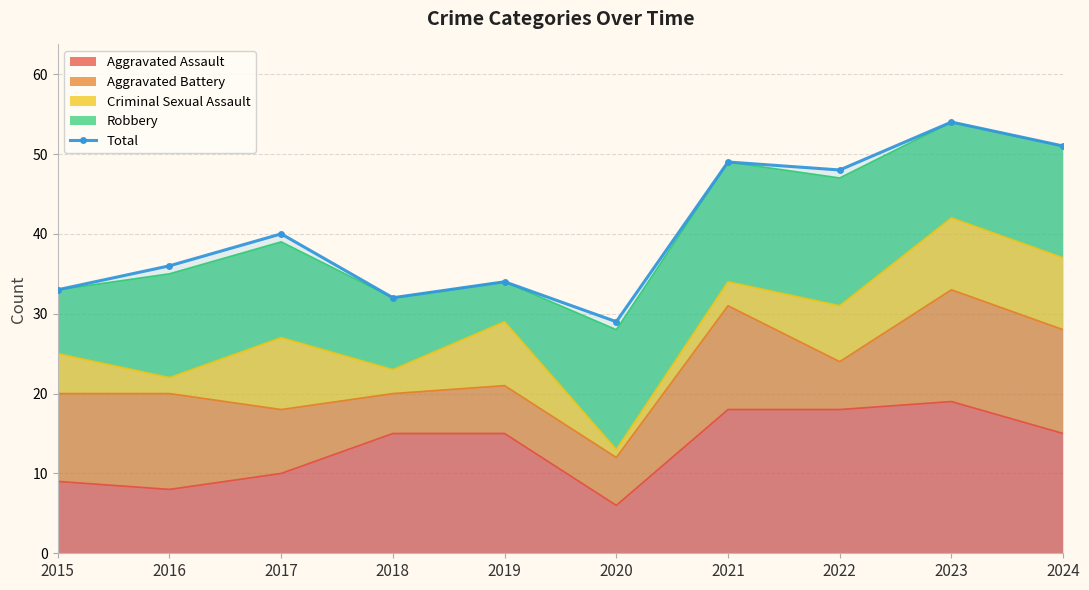

What is the average value?

41